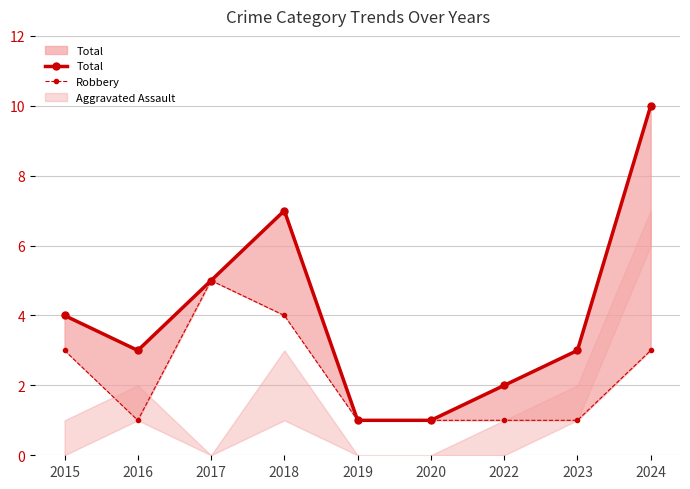

True or false: Robbery and Total cross at least once.

False